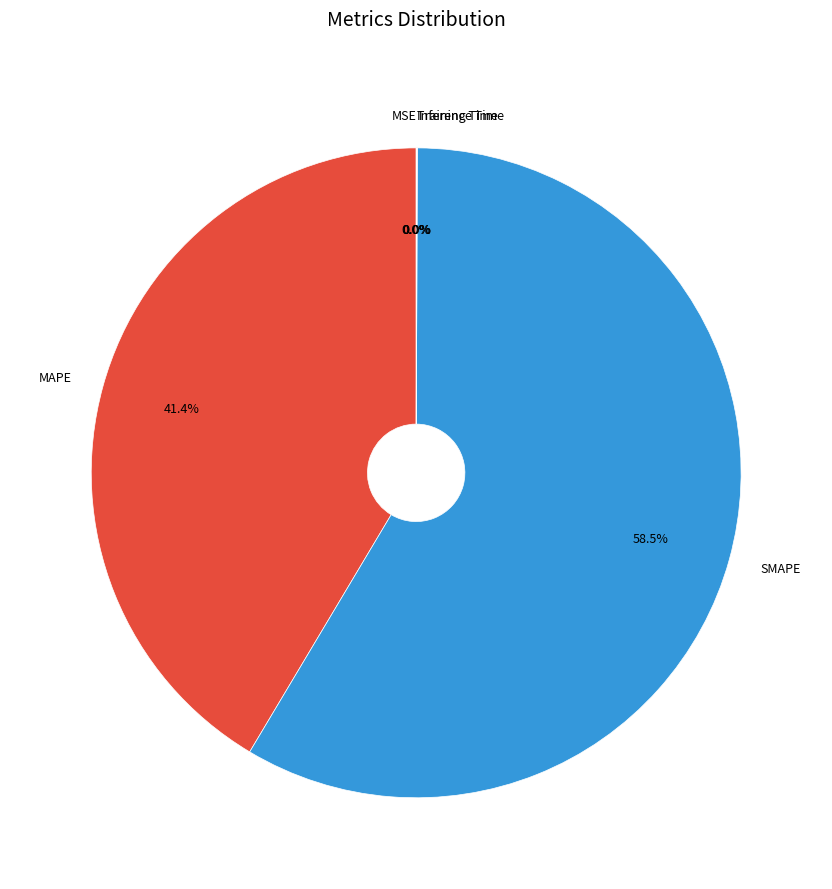

Which slice is the largest?

SMAPE